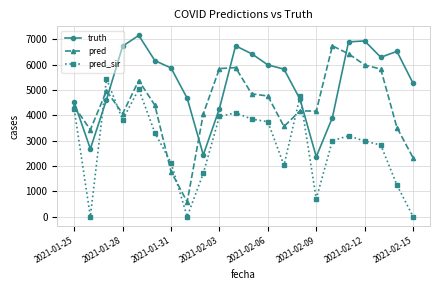

What is the value of the pred point at the 20th from the left?

5818.0